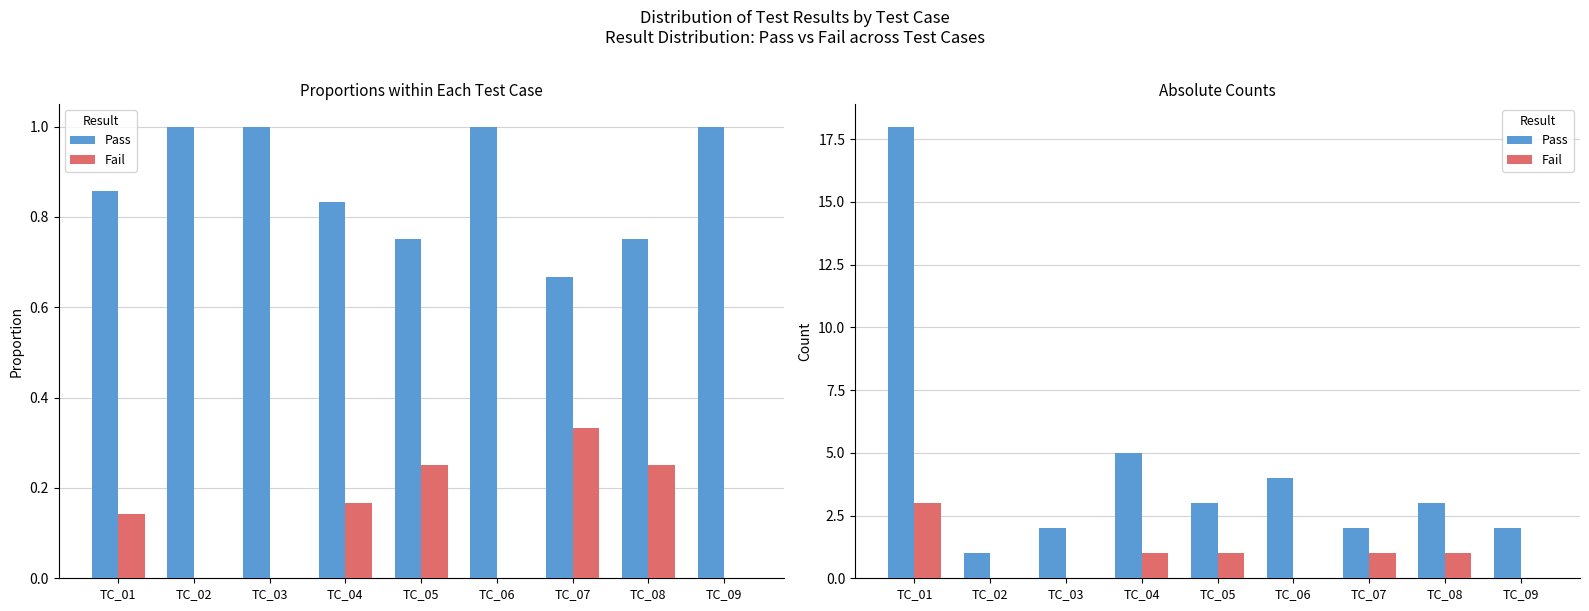

What is the average value of the Fail series?

1